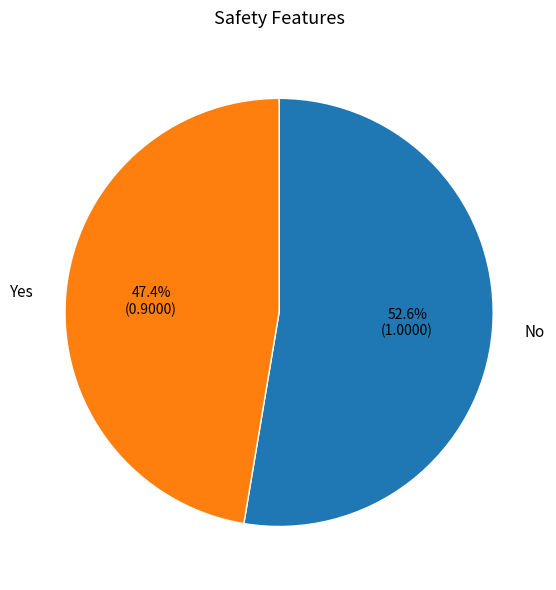

Which slice represents more than half of the pie?

No